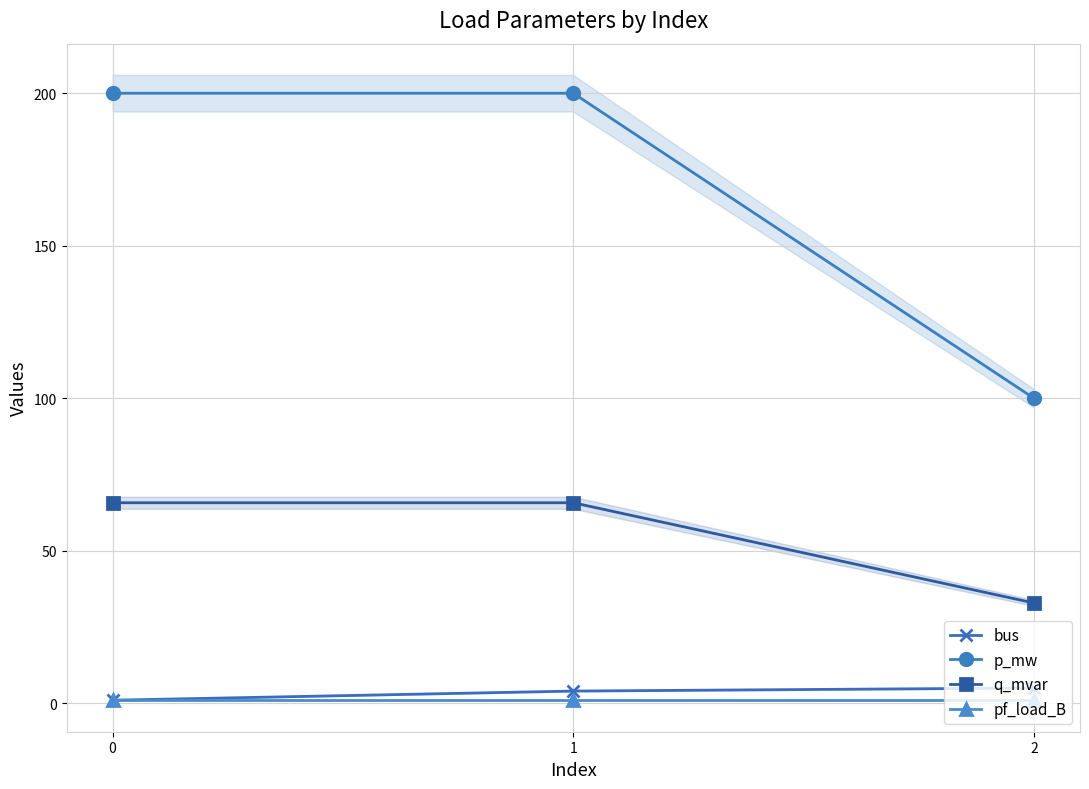

What is the maximum value for p_mw?

200.0